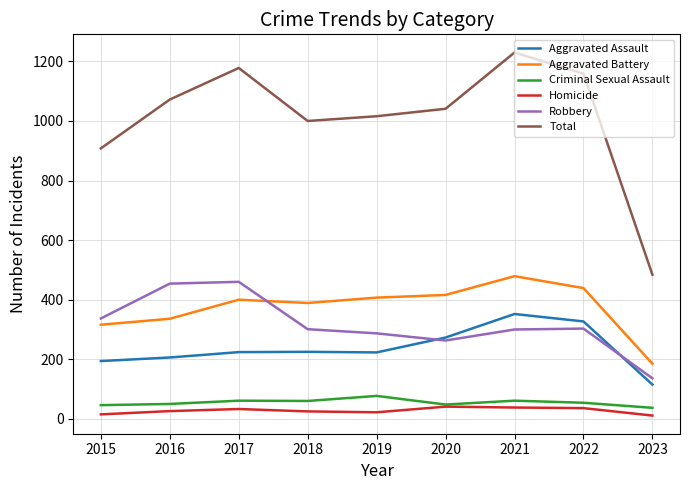

True or false: Total and Aggravated Assault cross at least once.

False